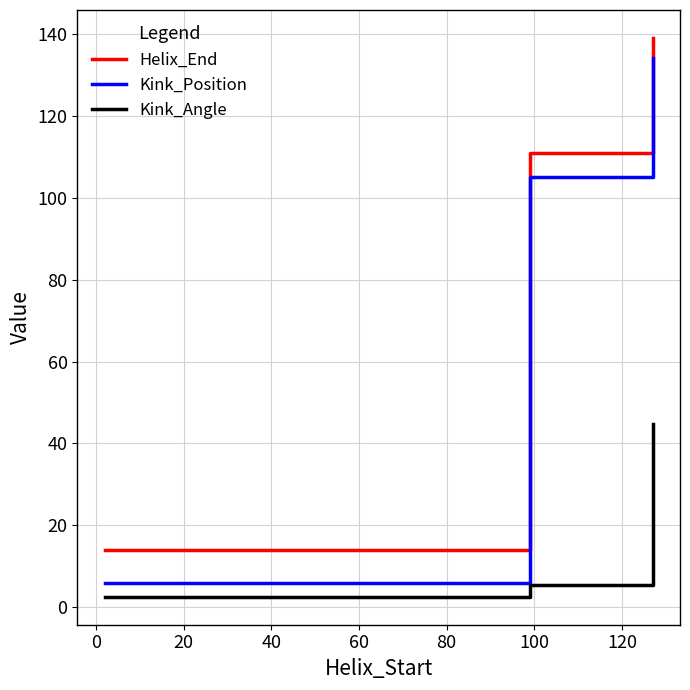

What is the maximum value for Kink_Position?

134.0